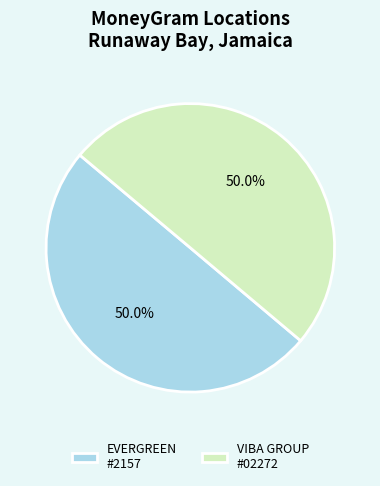

How much of the chart is everything except EVERGREEN #2157?

50.0%